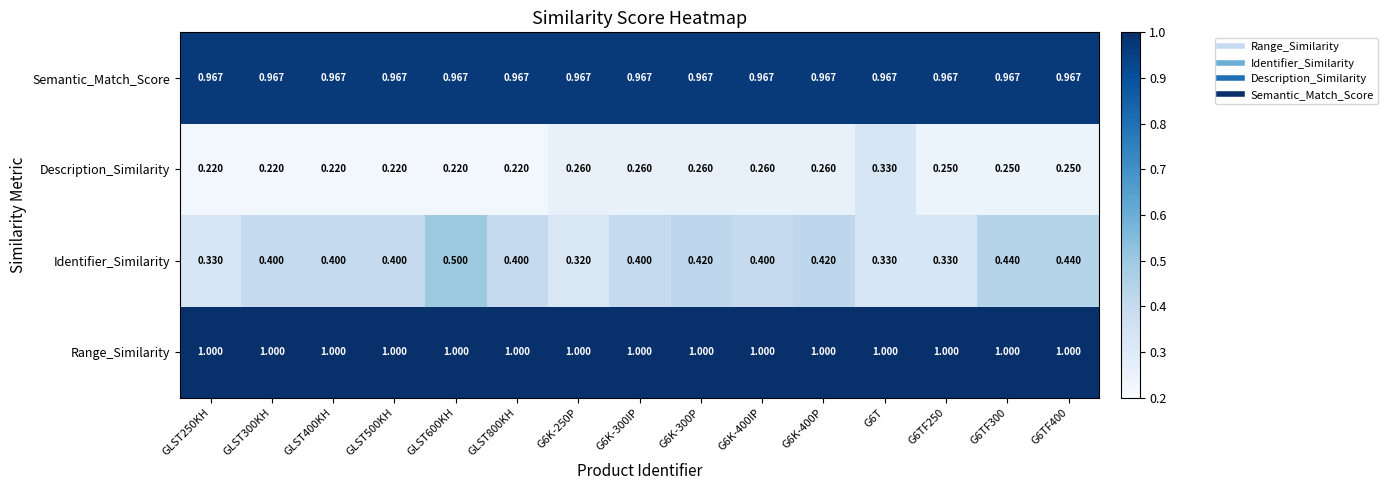

Rank the series by their maximum value, from highest to lowest.

Range_Similarity, Semantic_Match_Score, Identifier_Similarity, Description_Similarity